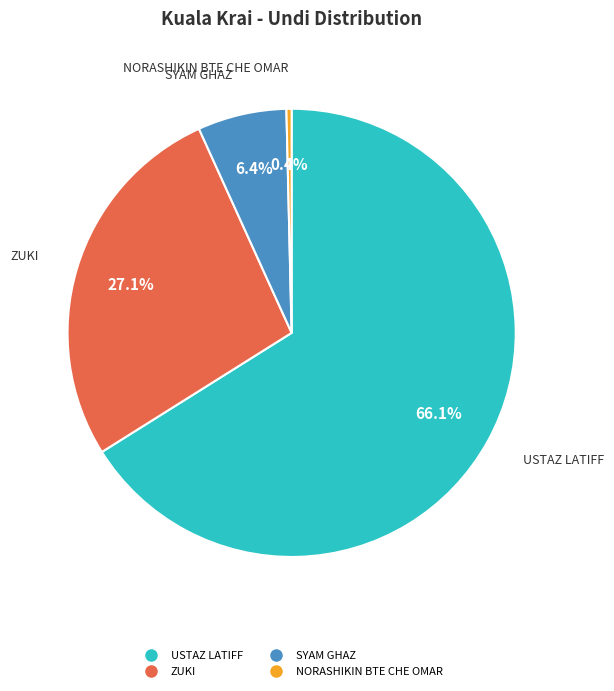

Which category has the biggest portion of the pie?

USTAZ LATIFF